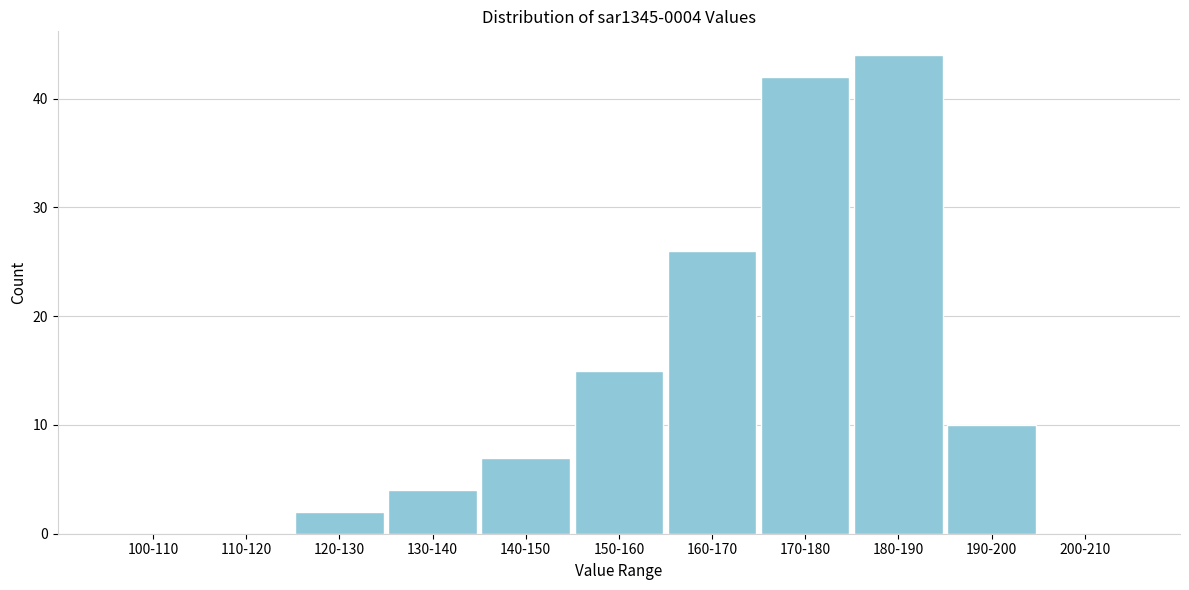

Reading left to right, transcribe all the data shown in this chart.

100-110=0	110-120=0	120-130=2	130-140=4	140-150=7	150-160=15	160-170=26	170-180=42	180-190=44	190-200=10	200-210=0